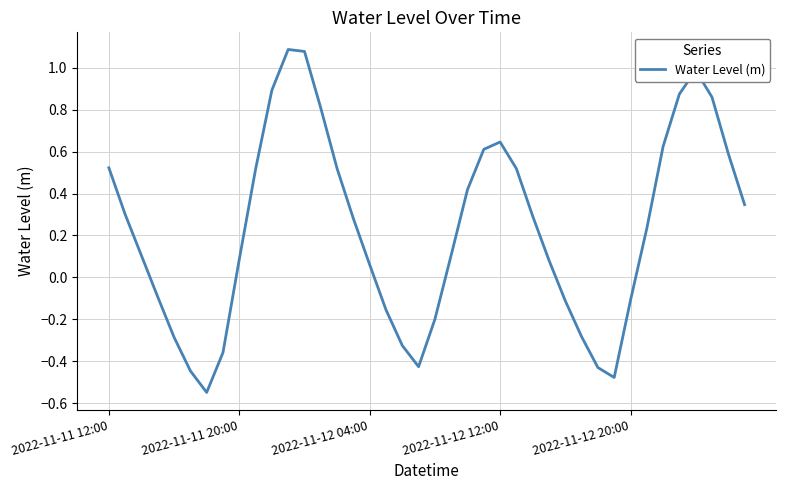

How many lines are shown in the chart?

1